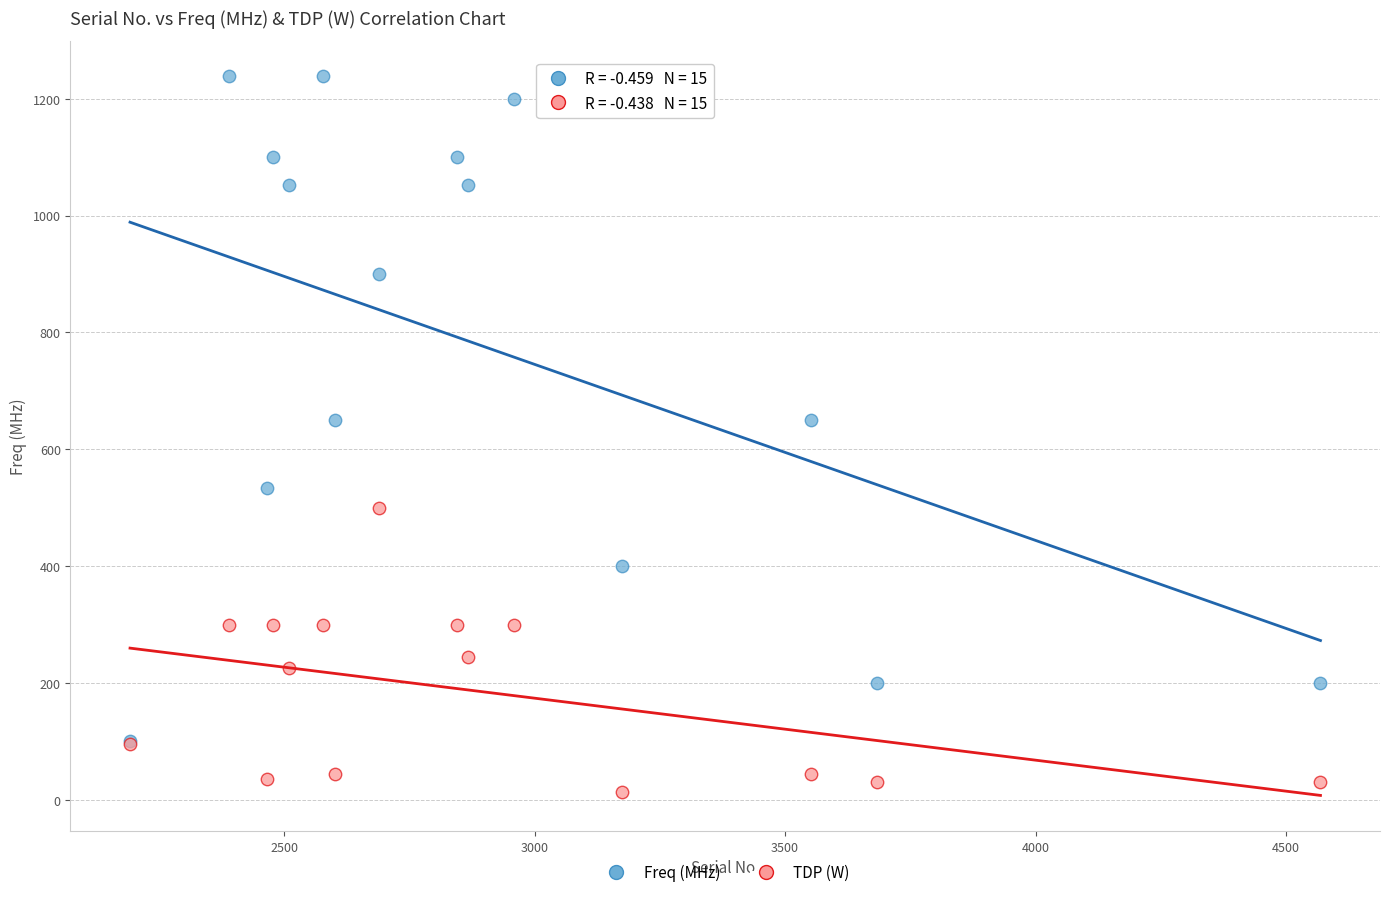

Which series reaches the maximum Y coordinate?

Freq (MHz)